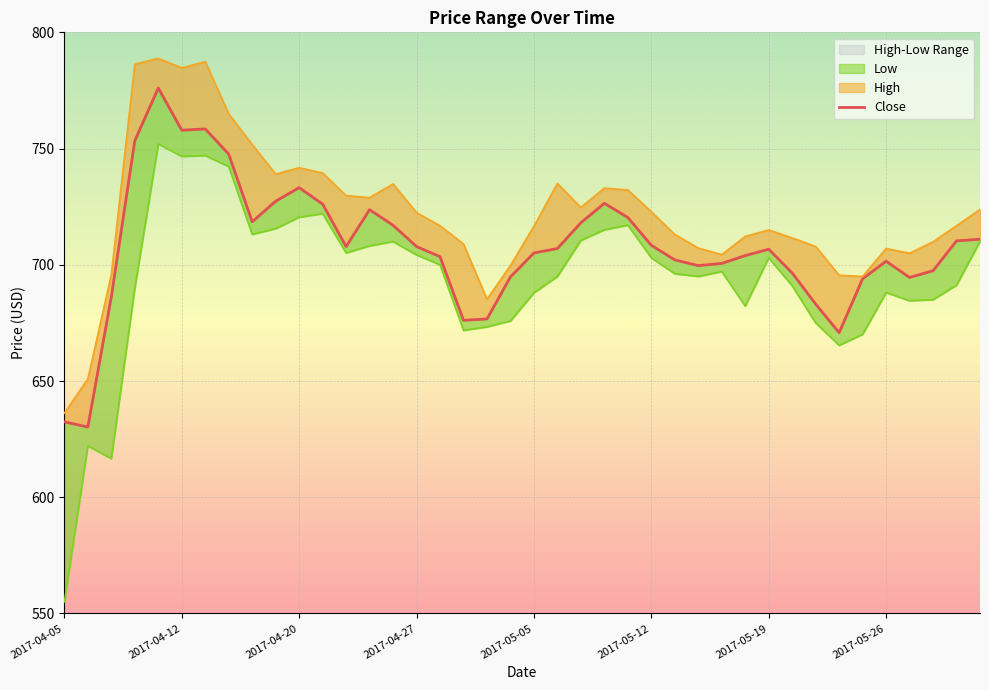

Which has a higher value, 13 or 29?

13